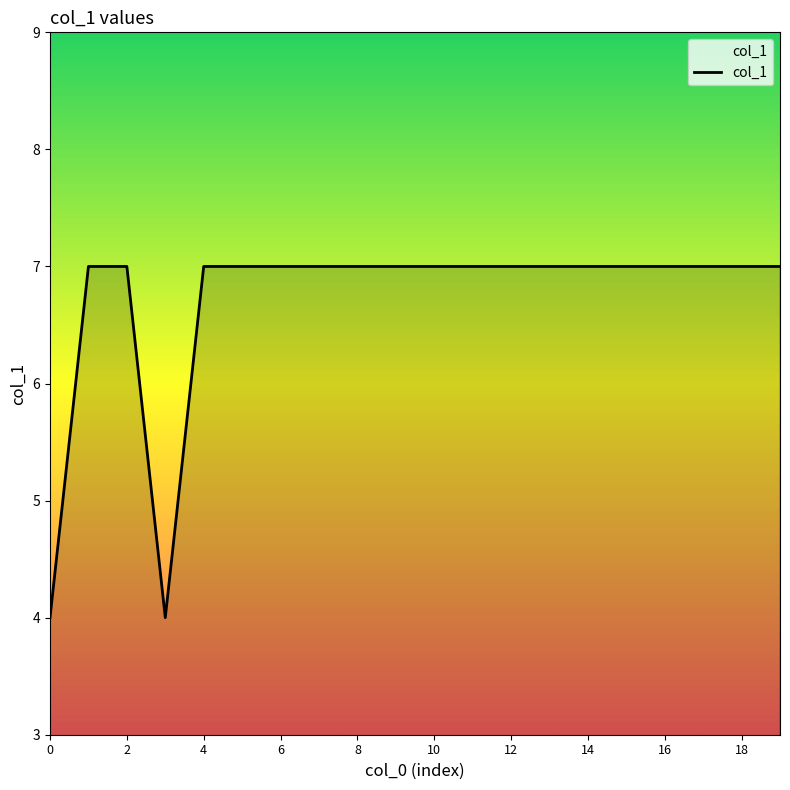

What is the difference between the maximum and second lowest values?

3